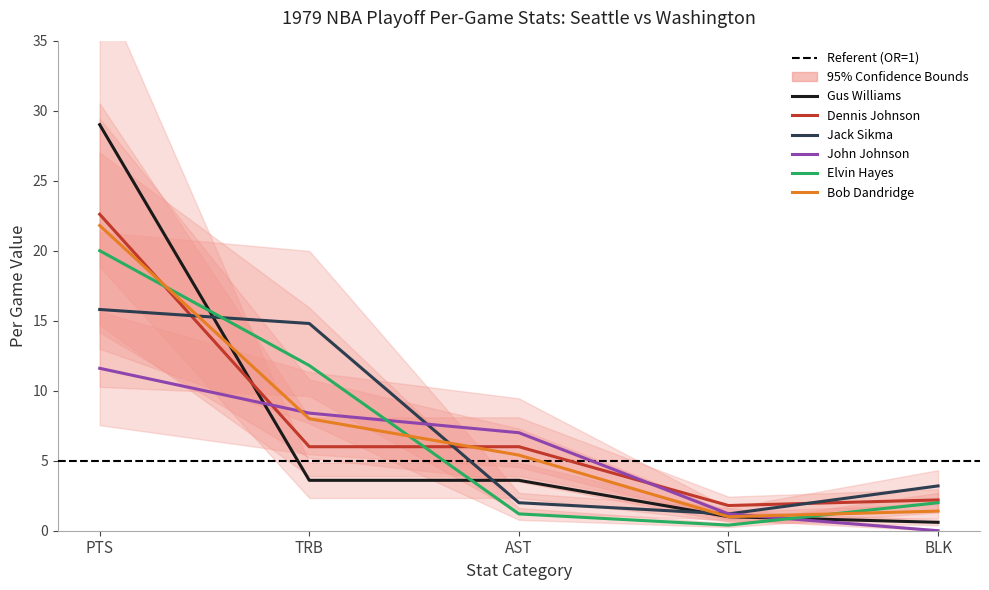

What is the total value across all series at TRB?

52.6